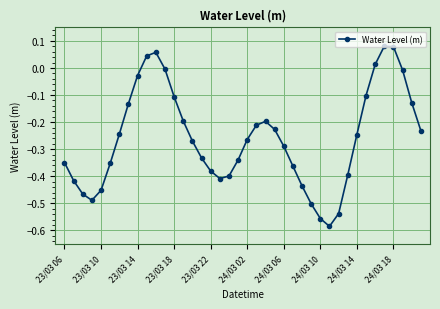

What is the difference between the maximum and minimum values?

0.7